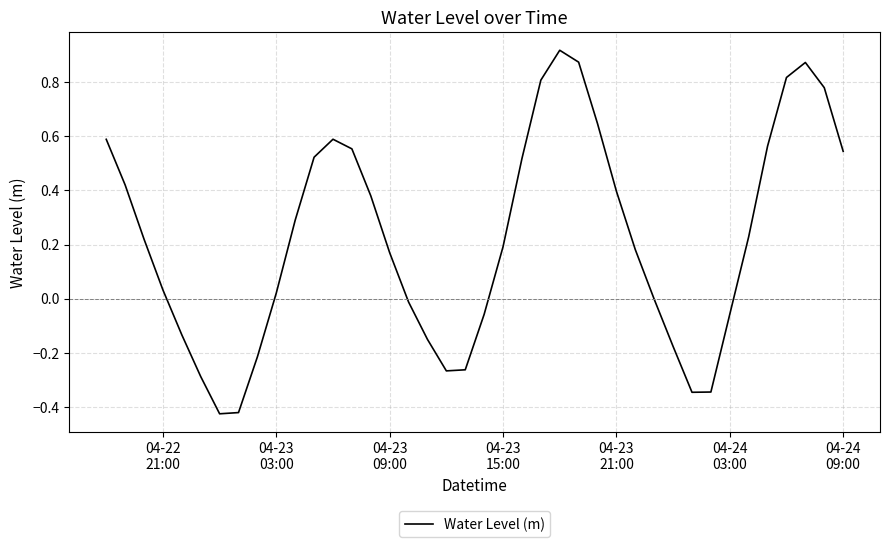

Does the chart have visible grid lines?

Yes